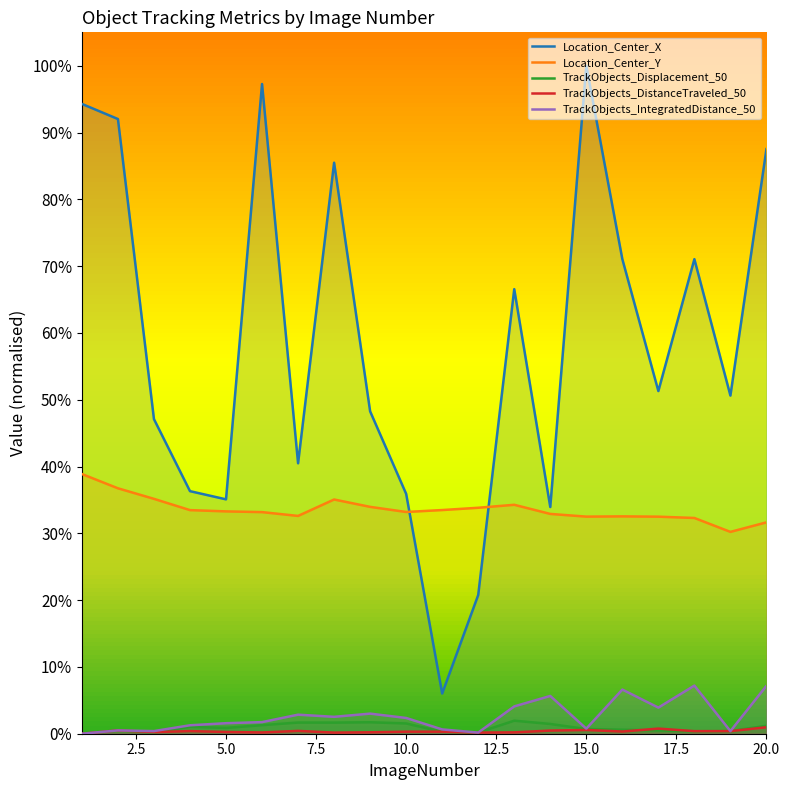

What are all the series names shown in the legend?

Location_Center_X, Location_Center_Y, TrackObjects_Displacement_50, TrackObjects_DistanceTraveled_50, TrackObjects_IntegratedDistance_50